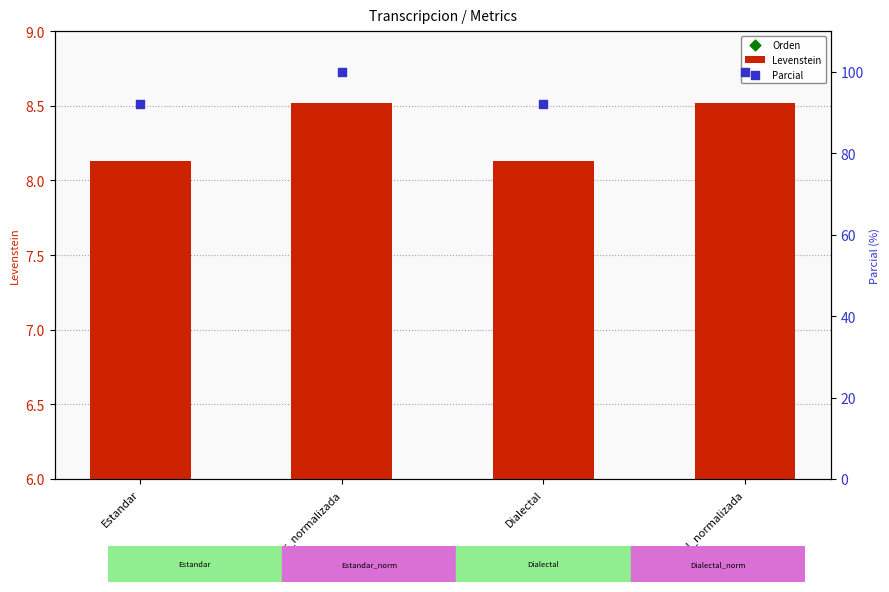

Is the value of Levenstein at Dialectal greater than the value of Parcial at Estandar_normalizada?

No